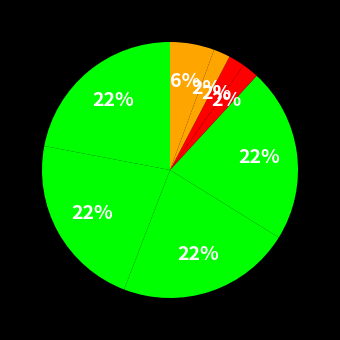

How many segments does this pie chart have?

8